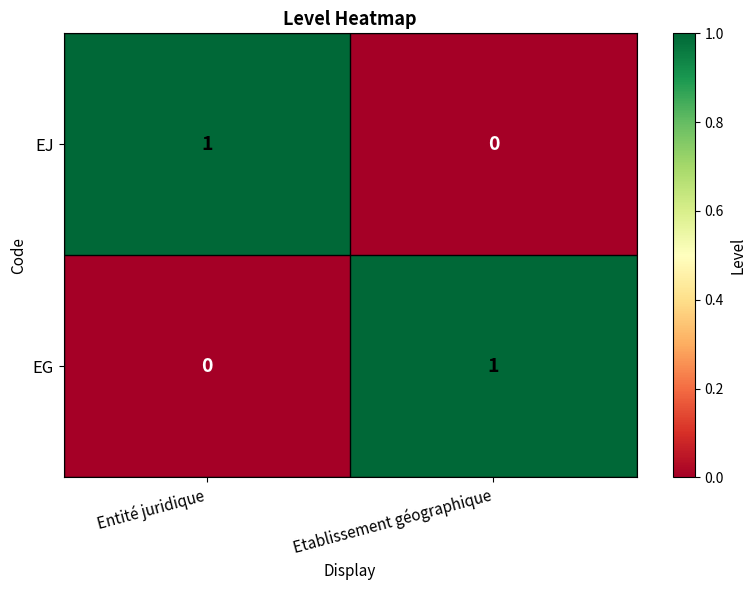

Reading left to right, extract all data points from this chart.

EJ: 1	0
EG: 0	1